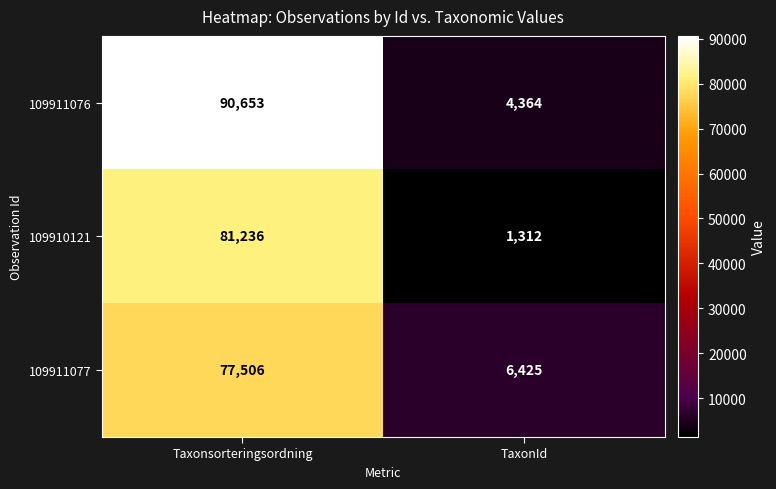

Which series has the widest spread of values?

109911076